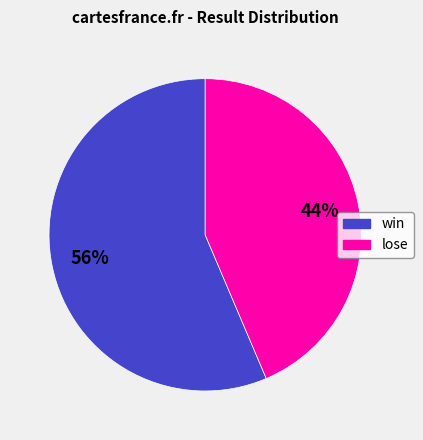

To the nearest percent, what percentage of the pie is lose?

44%